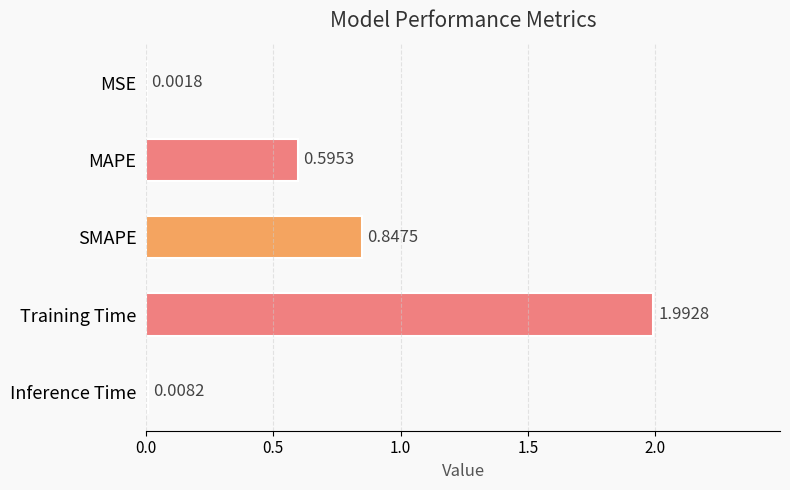

Between Training Time and SMAPE, which is larger?

Training Time